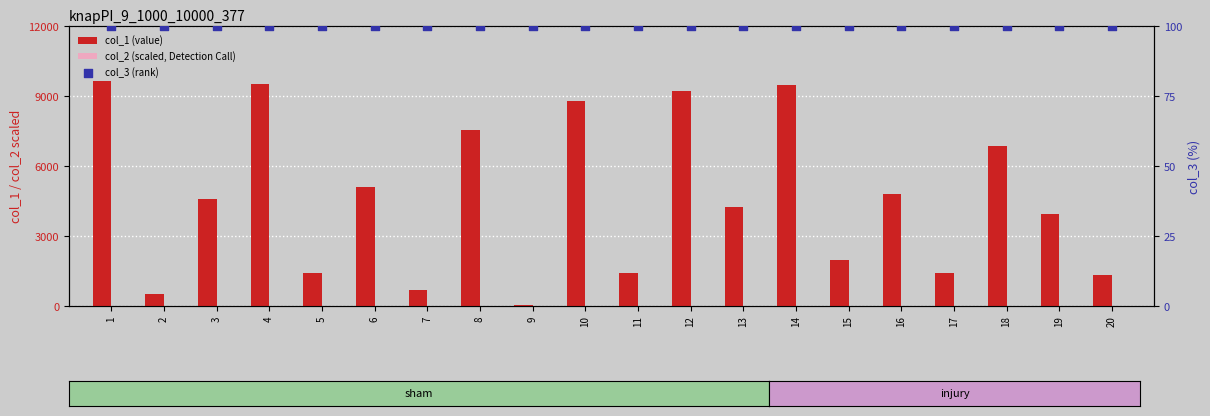

Which series has the largest total across all categories?

col_1 (value)